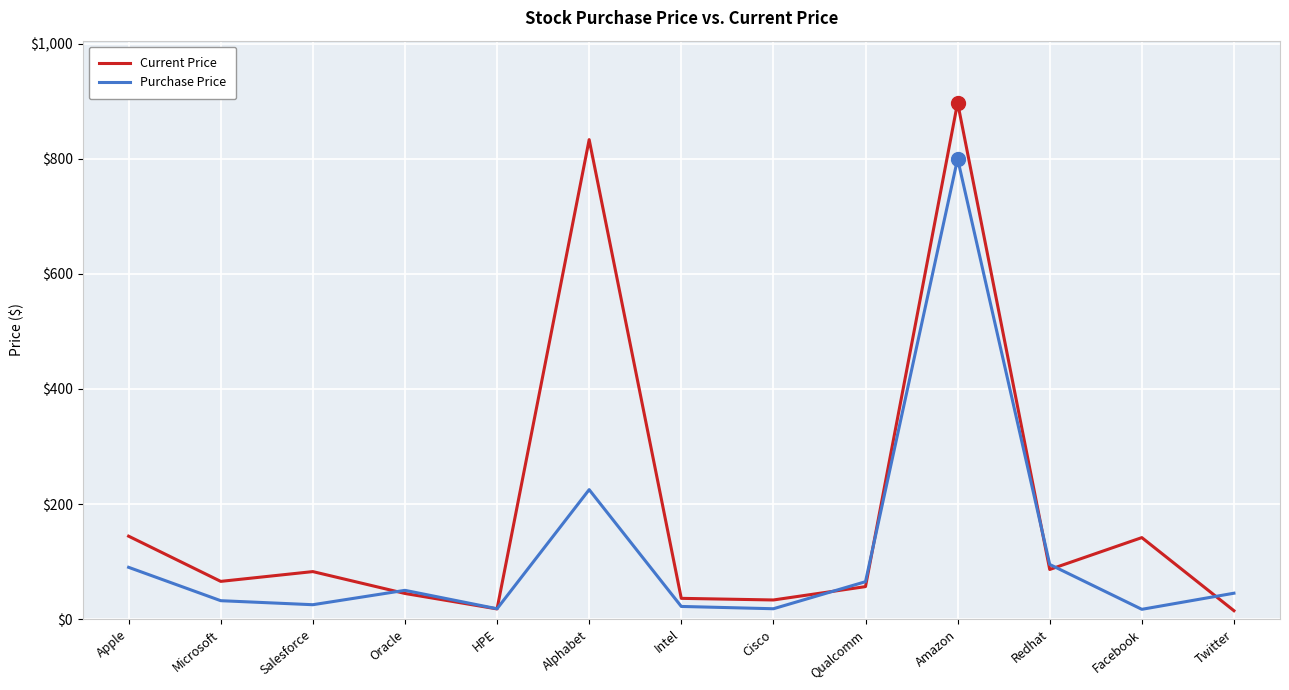

Which series changed the most between Apple and Intel?

Current Price